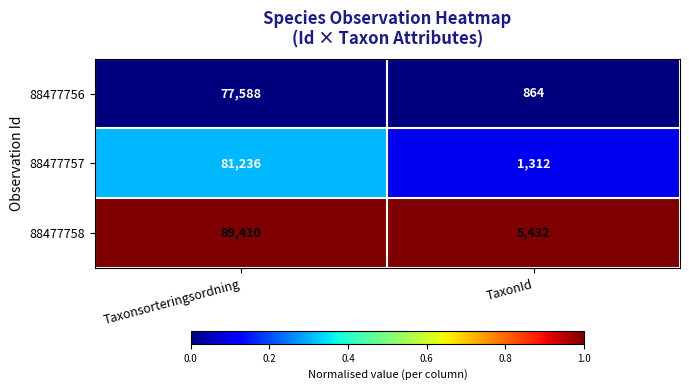

Is it true that 88477758 equals 89410 at Taxonsorteringsordning?

True